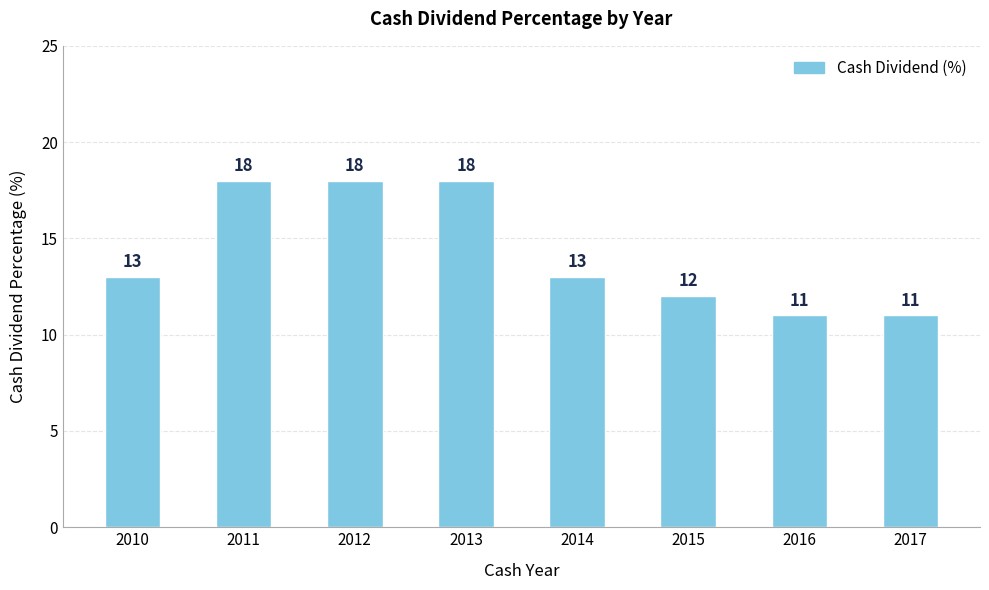

Approximately how many times larger is the value at 2012 compared to 2017?

1.6